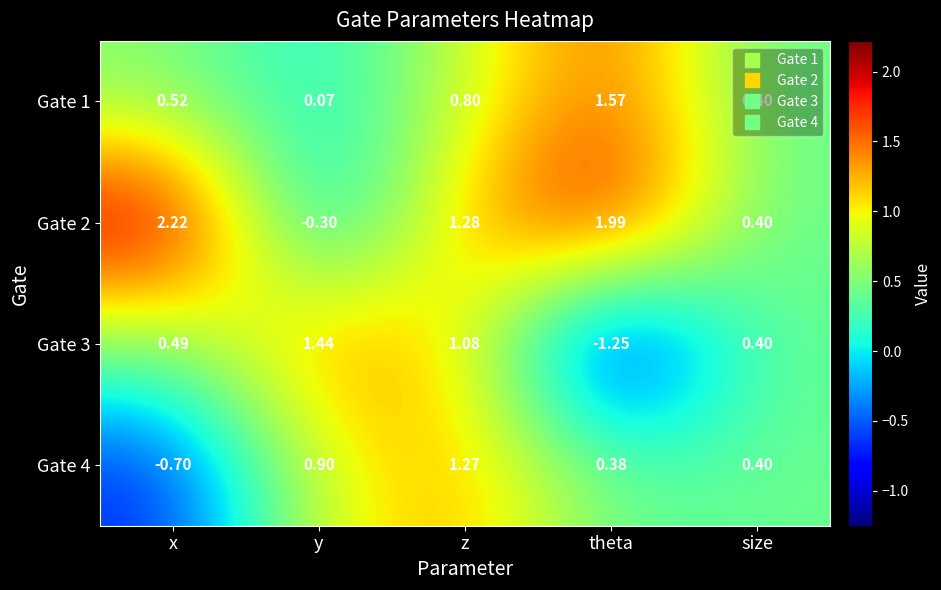

List the labels in order of Gate 2 value, smallest first.

y, size, z, theta, x